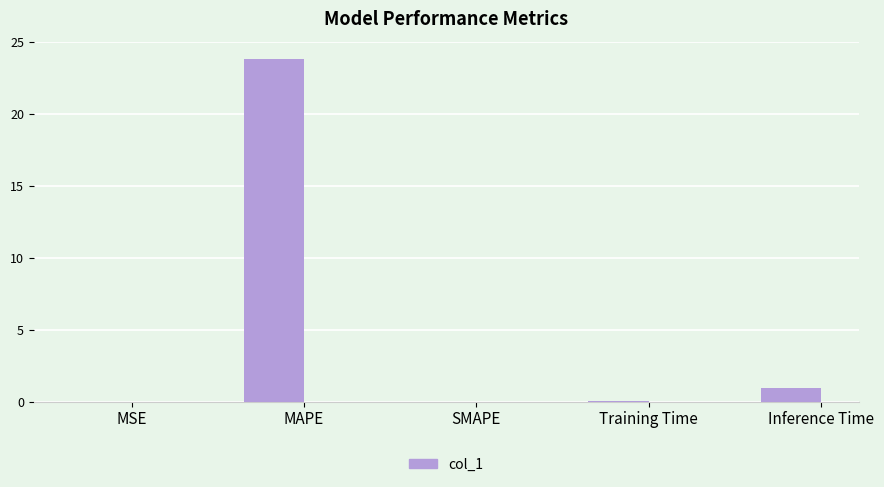

What is the maximum value shown in the chart?

23.8